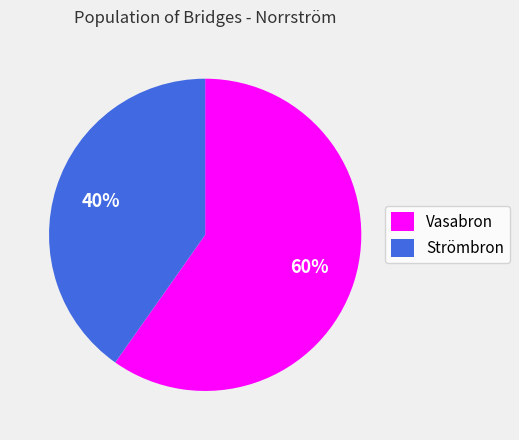

Approximately how many times larger is the value at Vasabron compared to Strömbron?

1.5